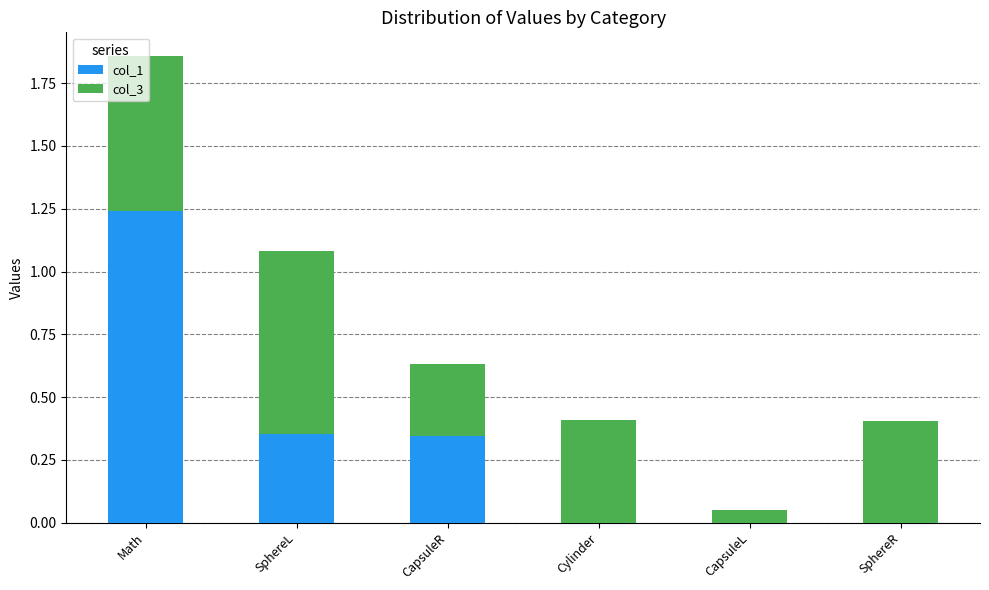

At which category is the sum across all series the highest?

Math